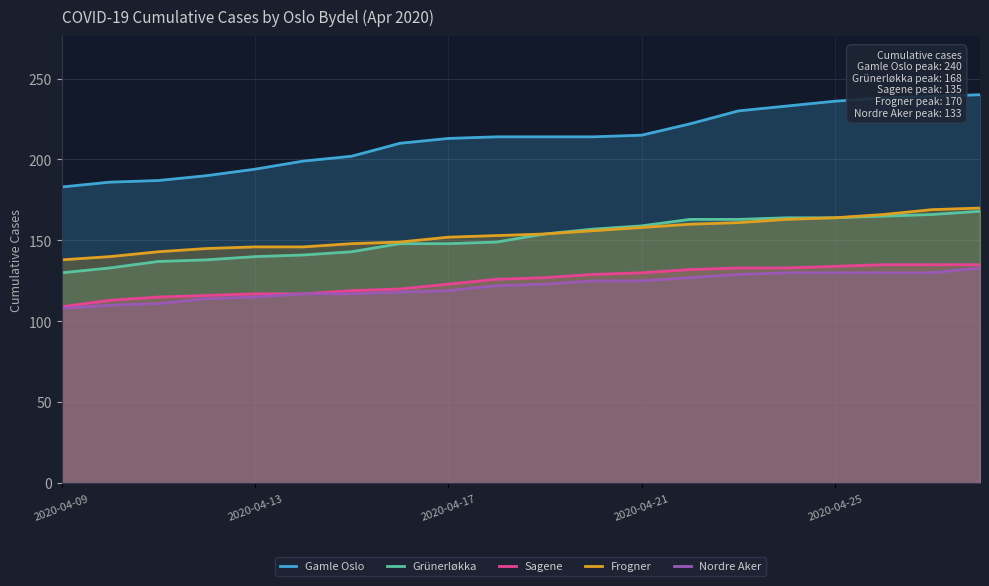

Does the chart display data point markers on the line(s)?

No